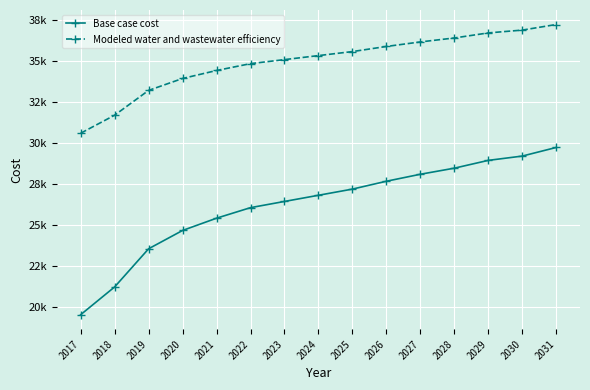

True or false: Modeled water and wastewater efficiency and Base case cost cross at least once.

False